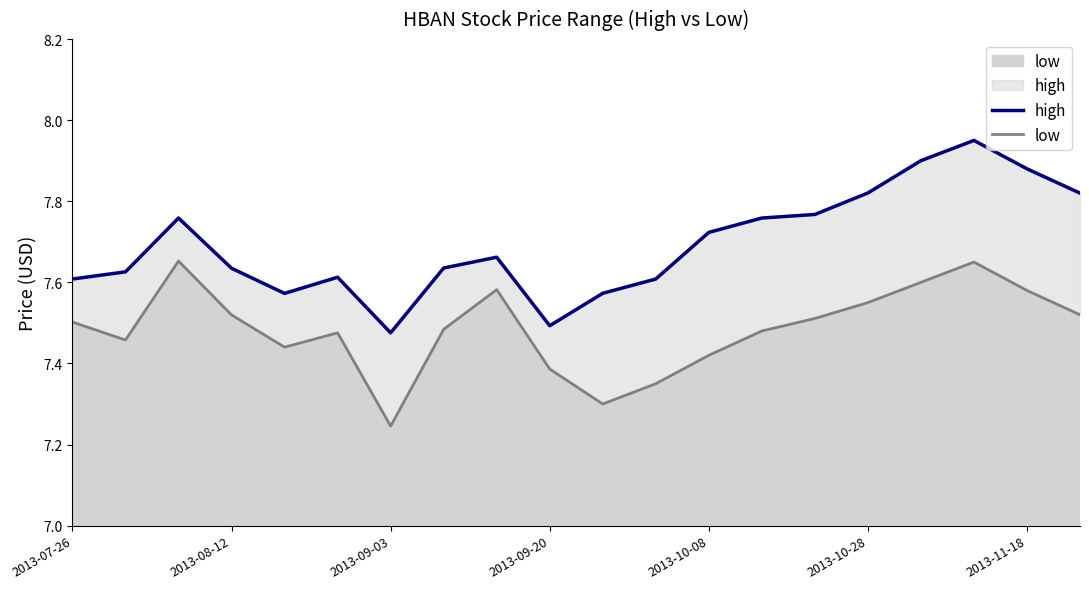

Count the number of data series in this chart.

2